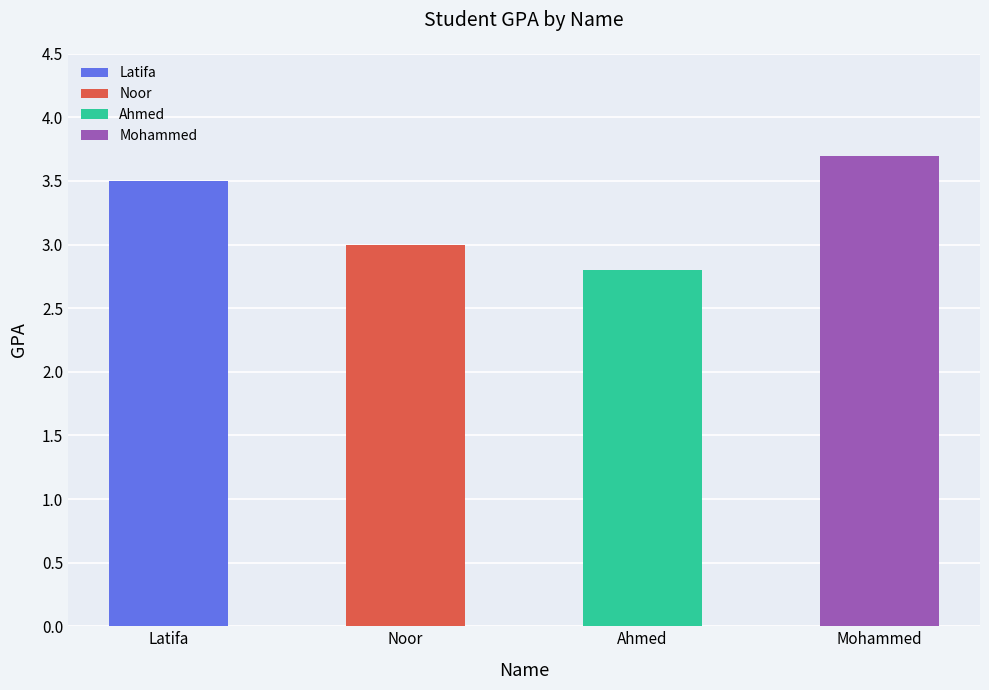

What is the sum of the values at Mohammed and Noor?

6.7